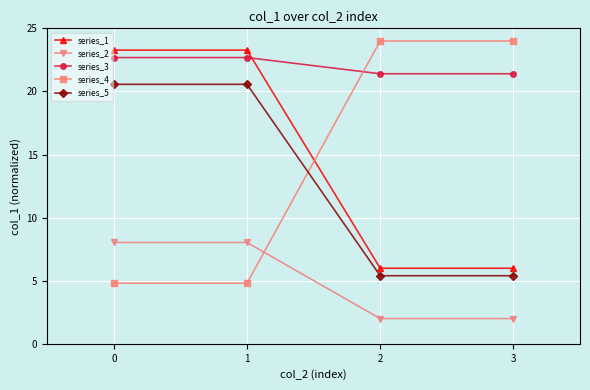

Reading right to left, what are all the values shown in this chart?

series_1: 3=6.0	2=6.0	1=23.3	0=23.3
series_2: 3=2.0	2=2.0	1=8.0	0=8.0
series_3: 3=21.4	2=21.4	1=22.7	0=22.7
series_4: 3=24.0	2=24.0	1=4.8	0=4.8
series_5: 3=5.4	2=5.4	1=20.6	0=20.6